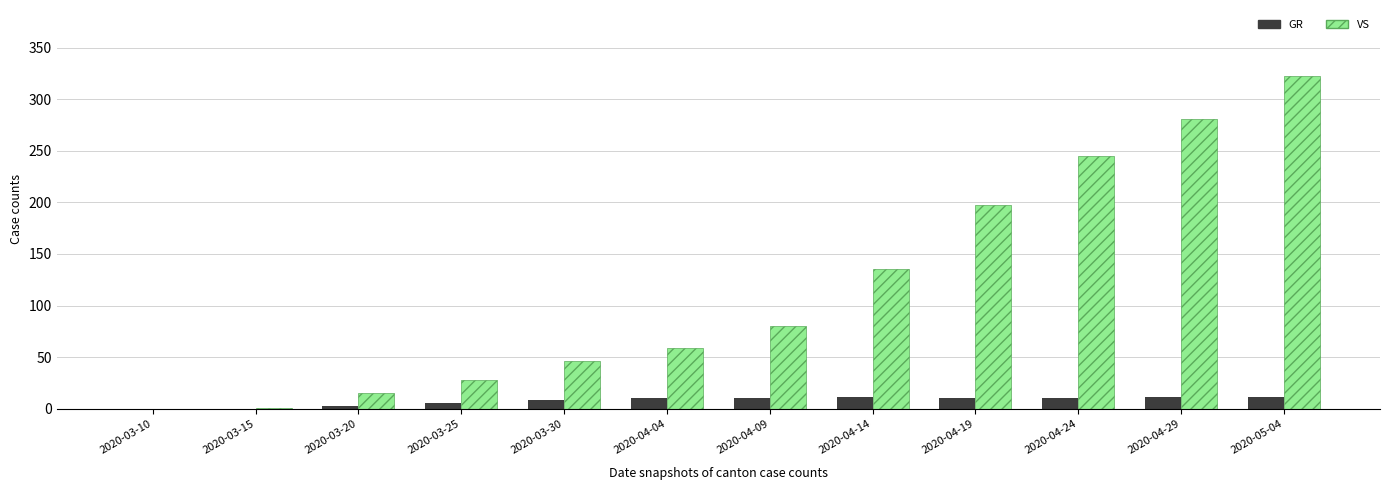

Which series has the largest total across all categories?

VS